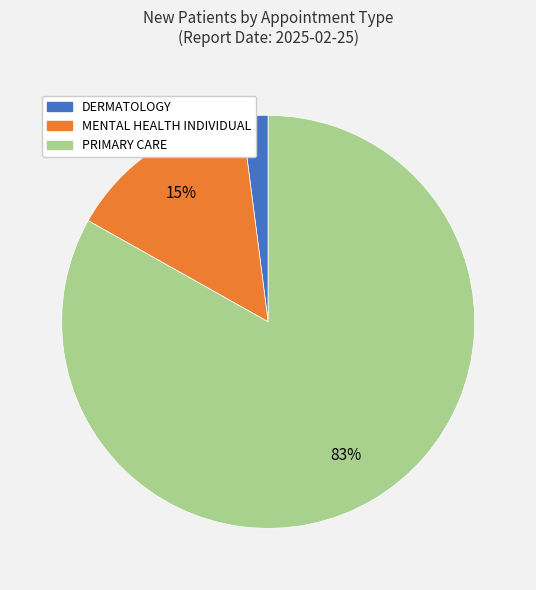

Rank the categories by value from highest to lowest.

PRIMARY CARE, MENTAL HEALTH INDIVIDUAL, DERMATOLOGY